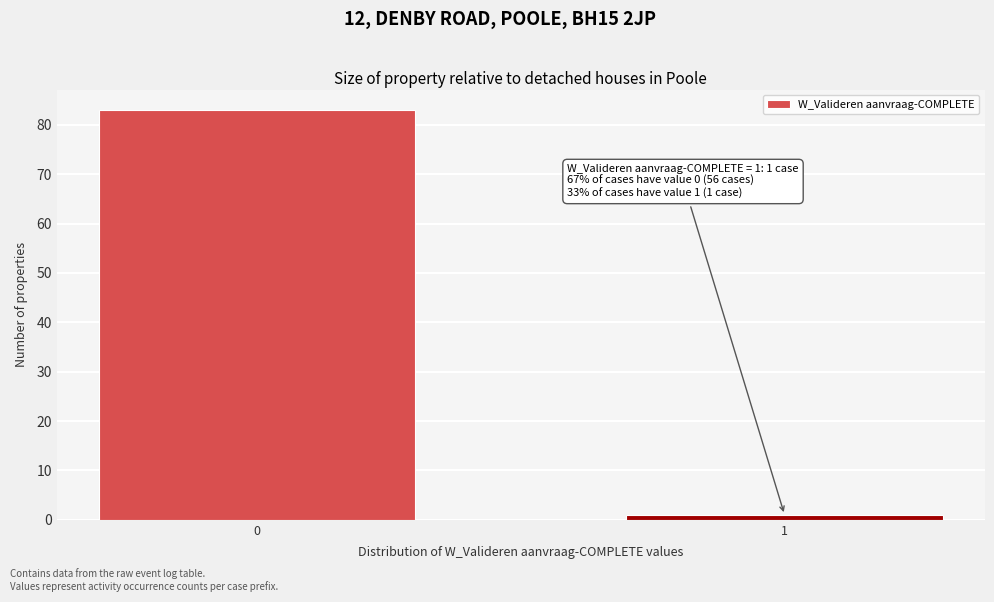

Reading left to right, what are all the values shown in this chart?

83	1